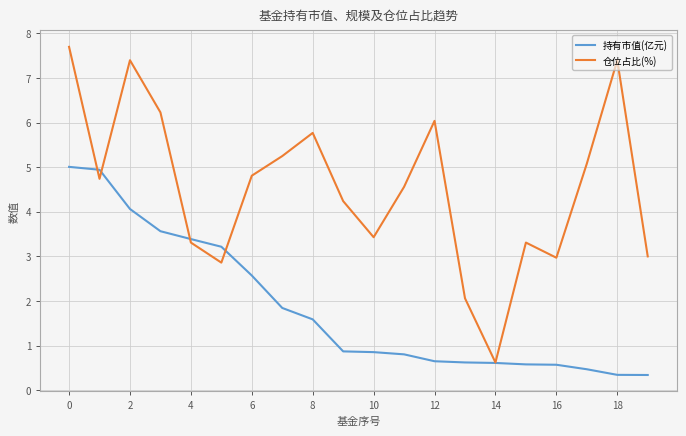

Rank the series by their maximum value, from highest to lowest.

仓位占比(%), 持有市值(亿元)